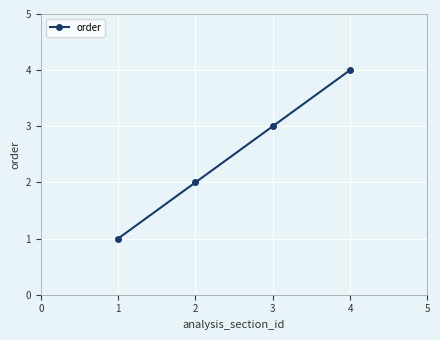

What is the change in value from 2 to 3?

+1